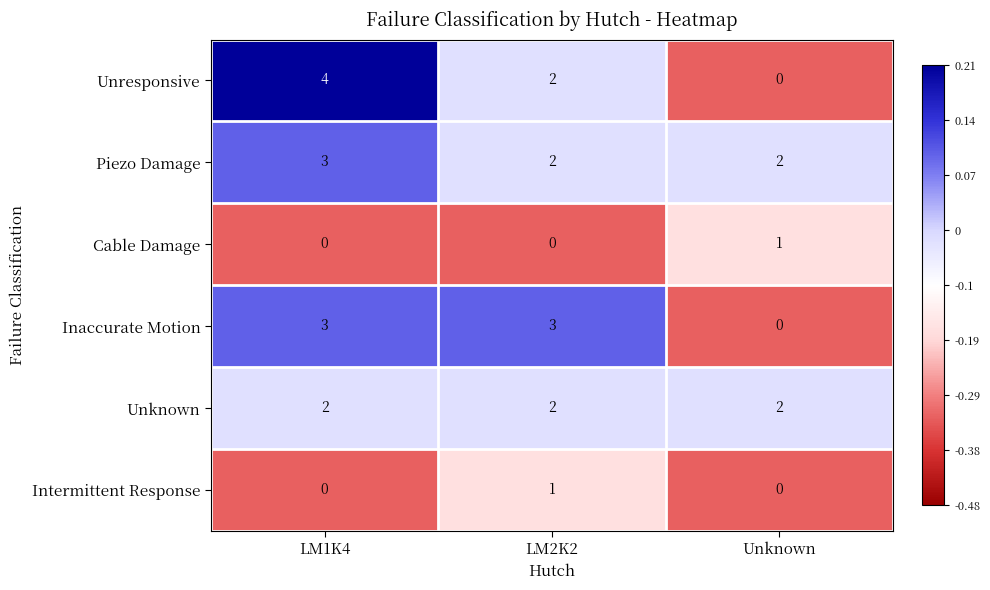

Which series has the largest range (max minus min)?

Unresponsive